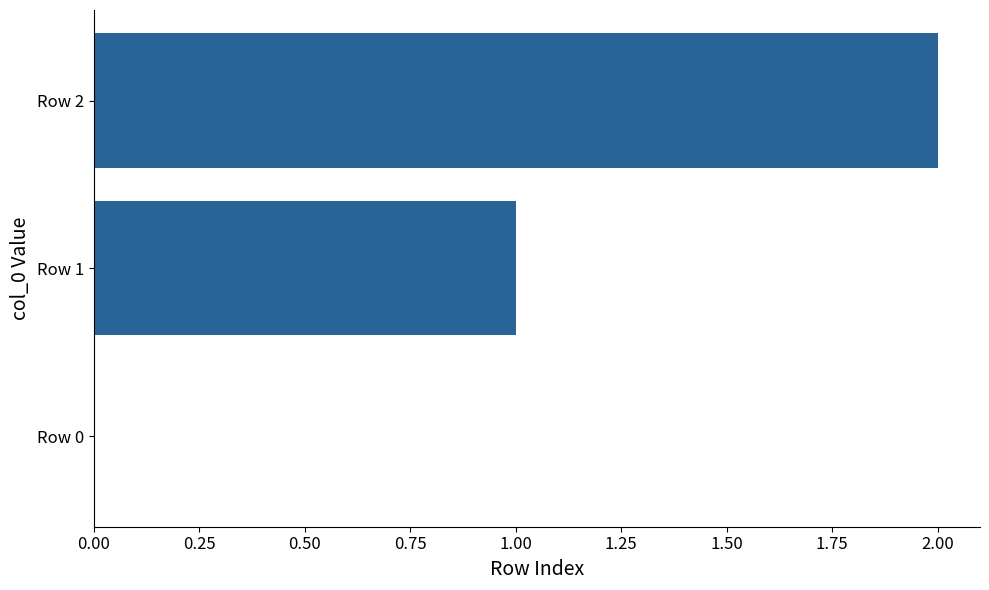

Does the chart contain stacked bars?

No